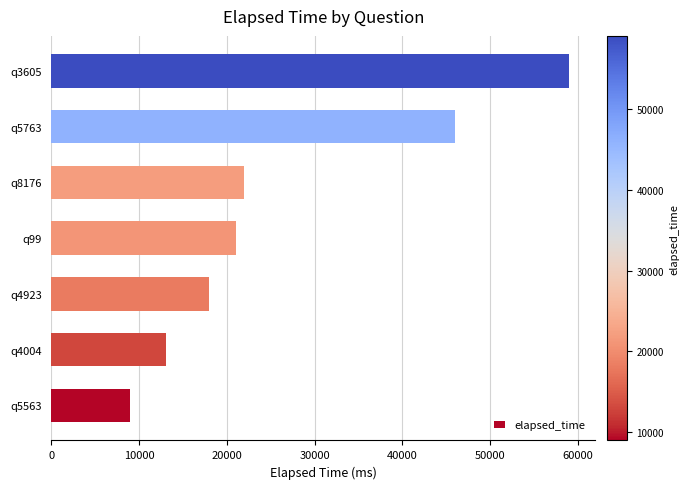

What is the minimum value shown in the chart?

9000